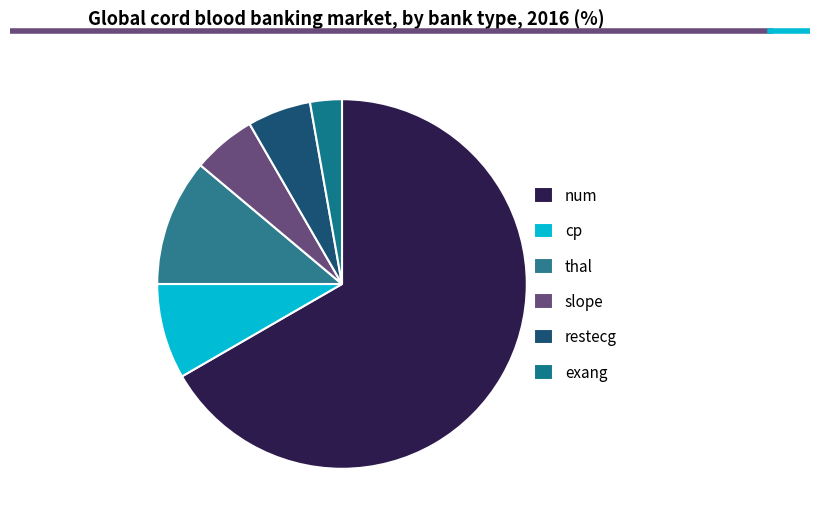

How many slices are in this pie chart?

6